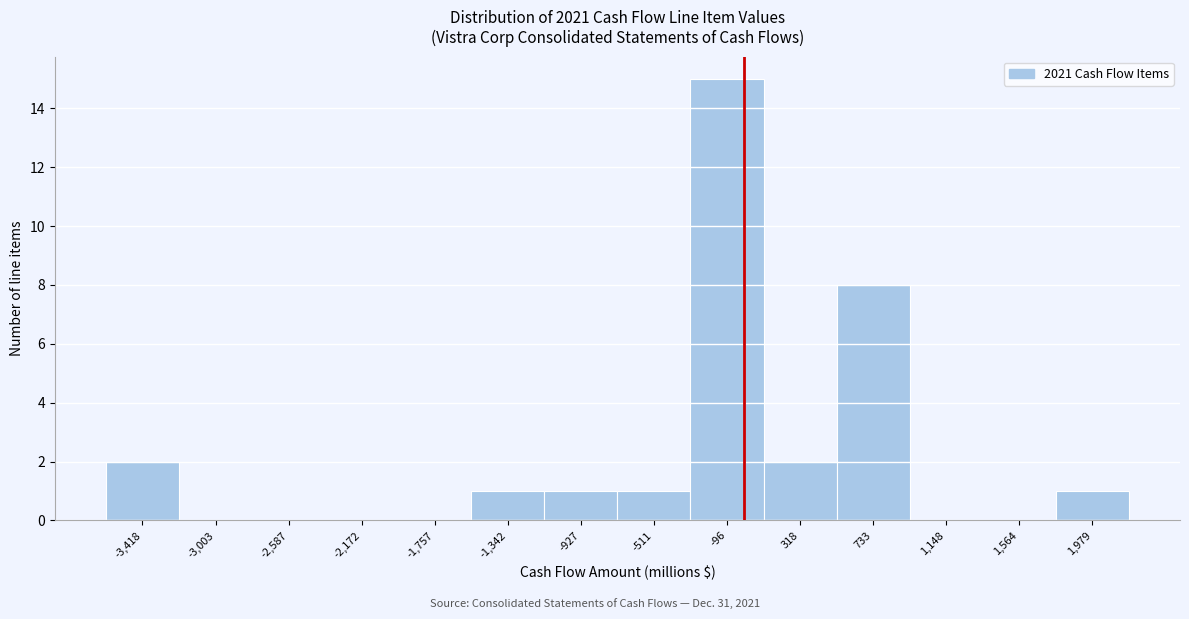

How tall is the bar that spans -1150 to -700 on the x-axis? Neither the bar edges nor the heights are printed on the chart, so give them approximately, as read against the axes.

1